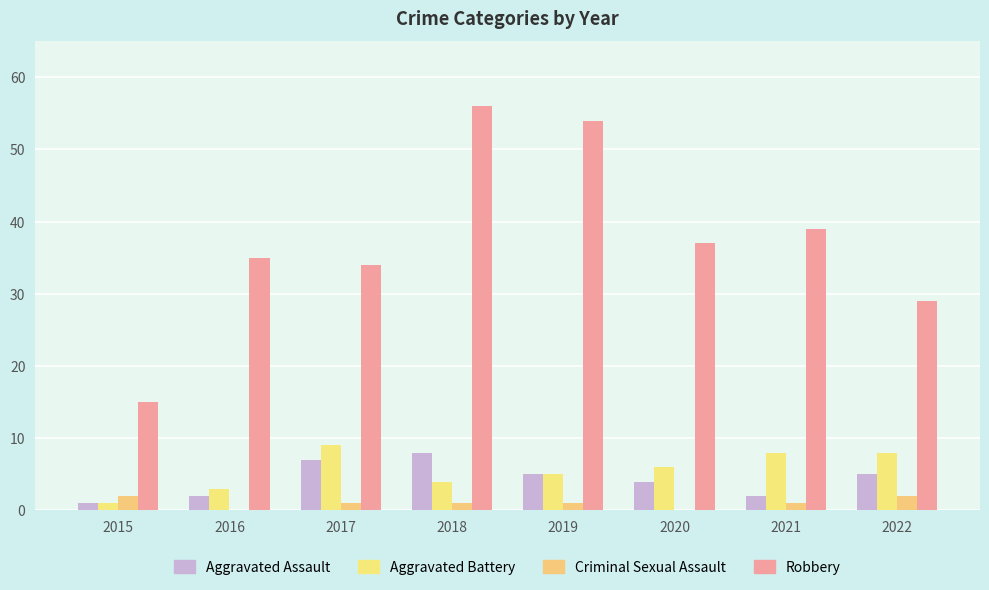

Reading left to right, list all the values displayed in this chart.

Aggravated Assault: 1	2	7	8	5	4	2	5
Aggravated Battery: 1	3	9	4	5	6	8	8
Criminal Sexual Assault: 2	0	1	1	1	0	1	2
Robbery: 15	35	34	56	54	37	39	29